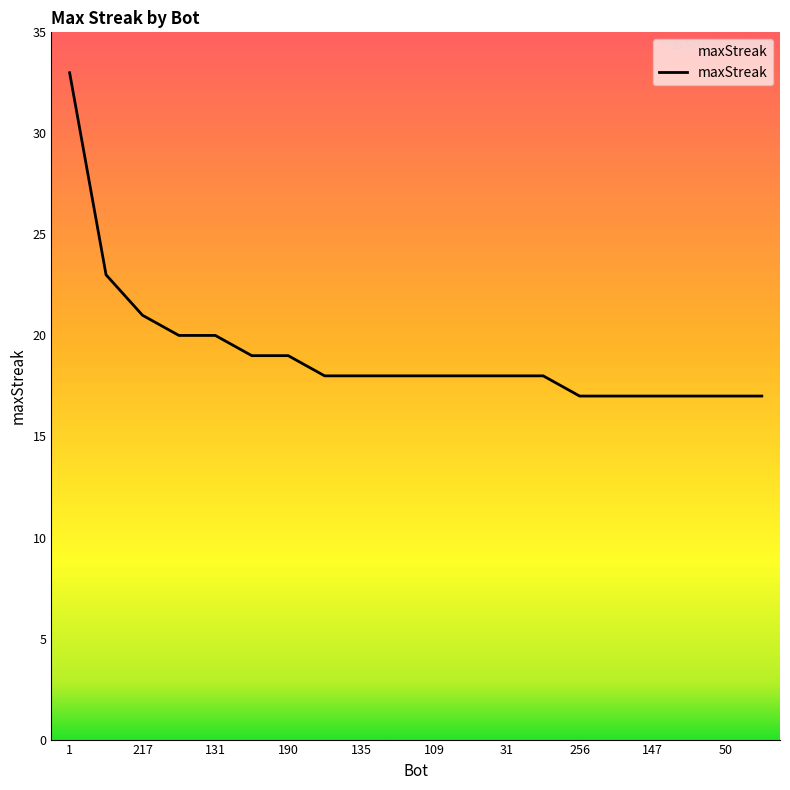

Reading right to left, list all the values displayed in this chart.

17	17	17	17	17	17	18	18	18	18	18	18	18	19	19	20	20	21	23	33